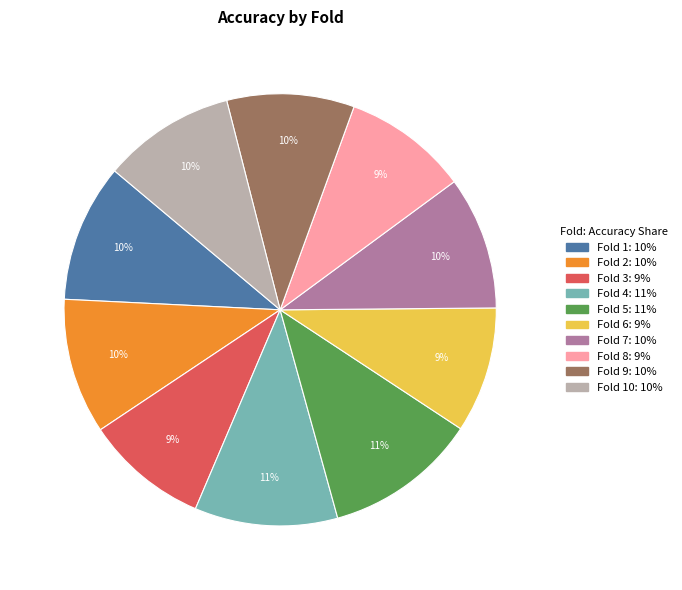

To the nearest percent, what is the average slice percentage?

10%